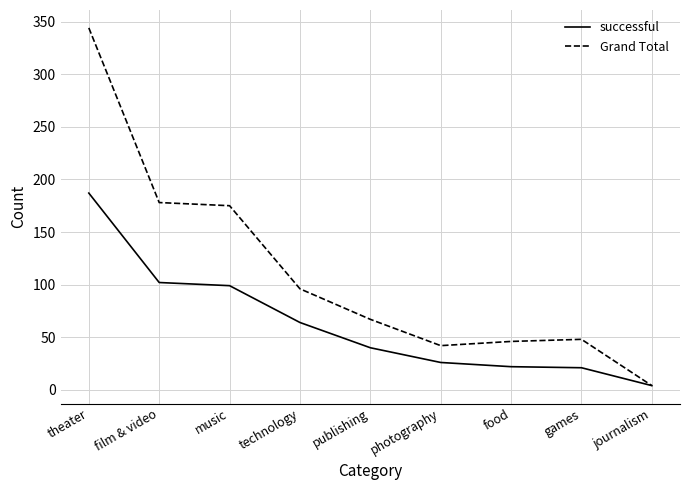

The value of successful at theater is 187. True or false?

True